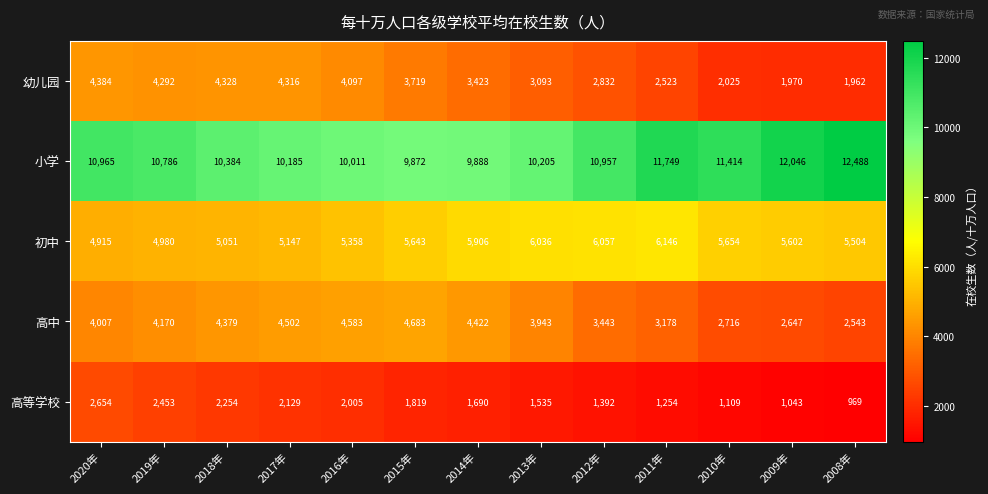

Rank the series at 2020年 from lowest to highest value.

高等学校, 高中, 幼儿园, 初中, 小学